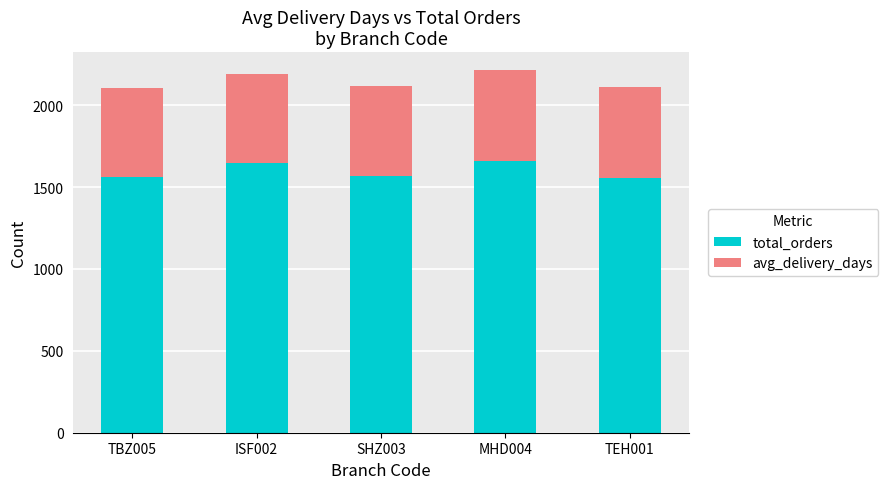

The total_orders series shows 2677 at TBZ005. True or false?

False